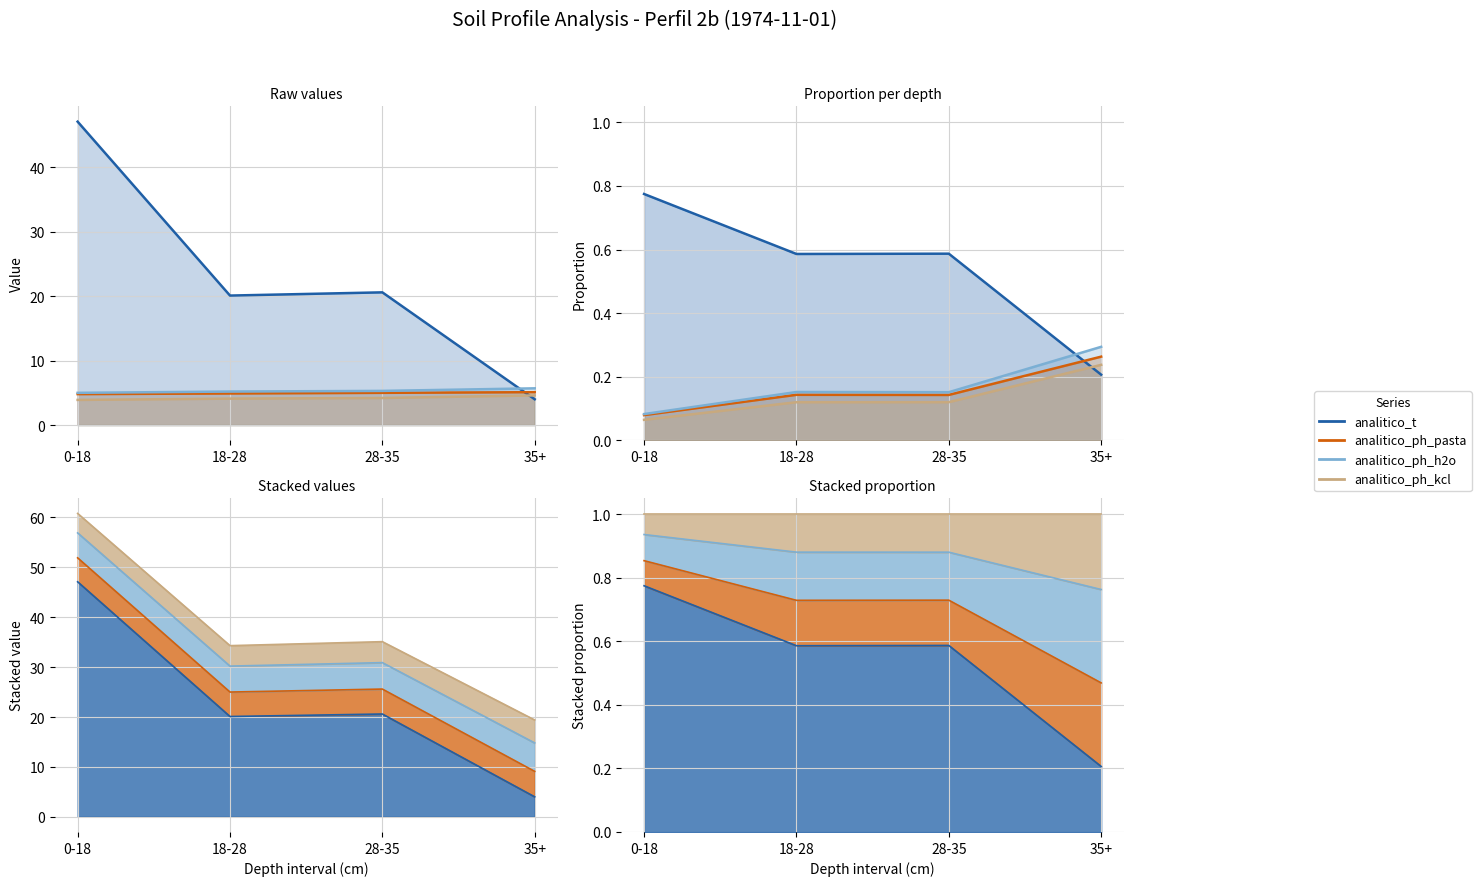

What is the difference between the analitico_ph_h2o values at 28-35 and 18-28?

0.1